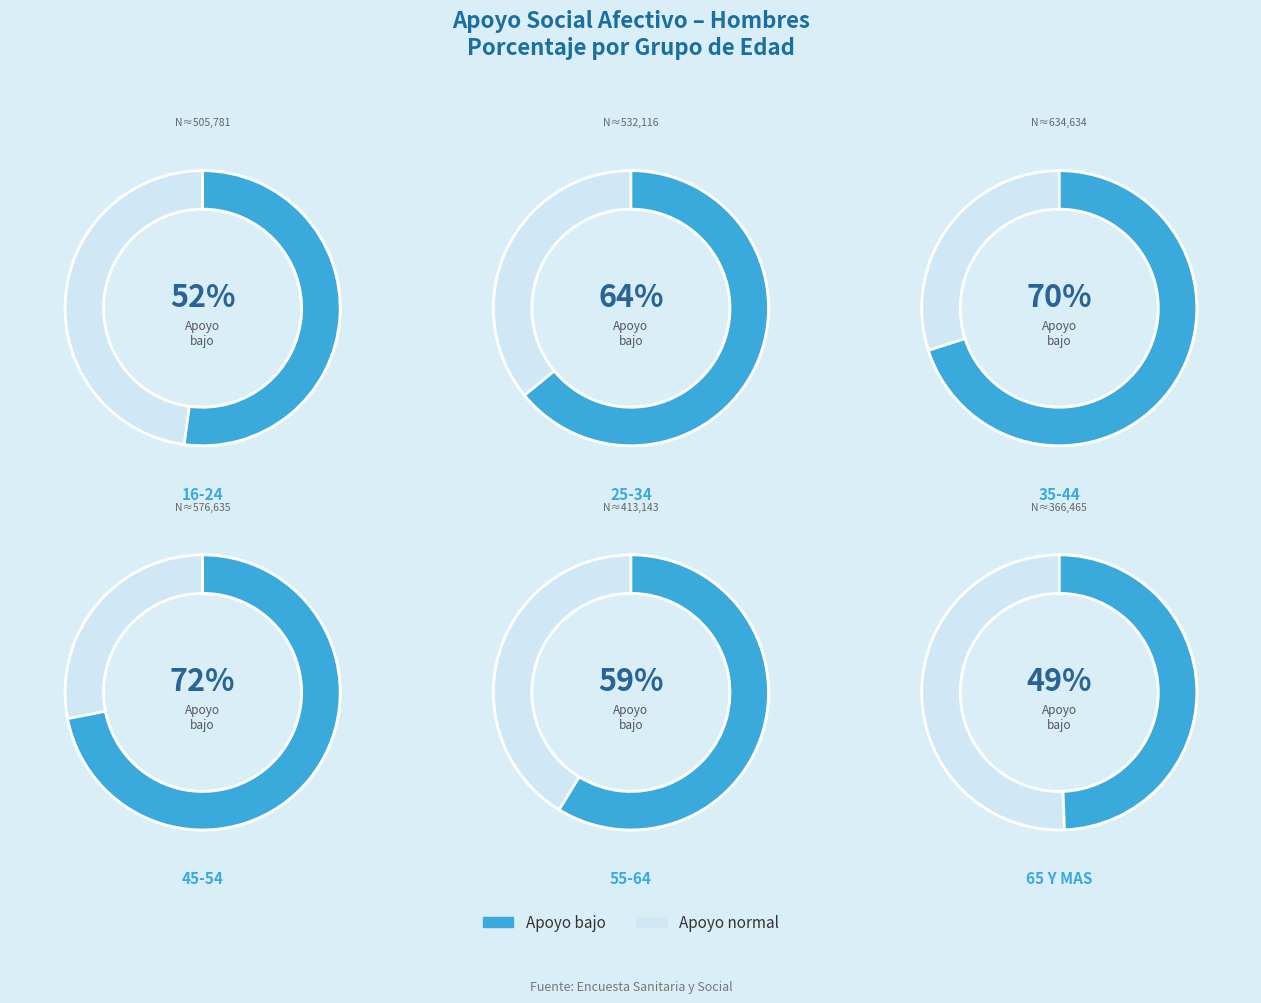

Count the number of slices in the pie.

6